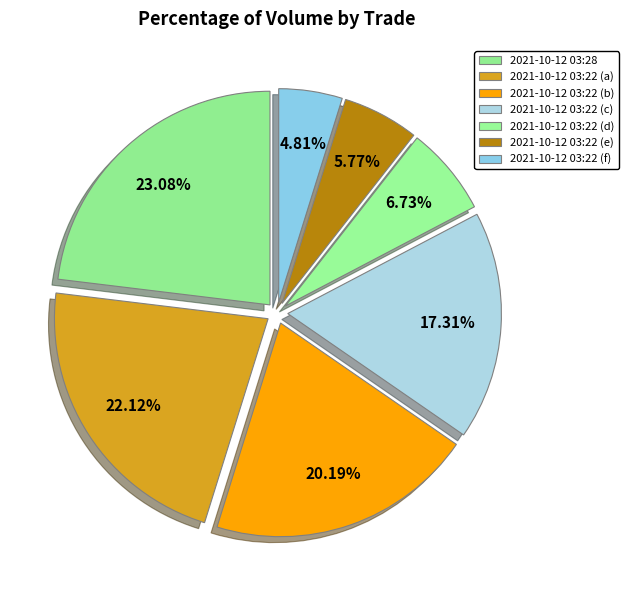

How many slices are in this pie chart?

7